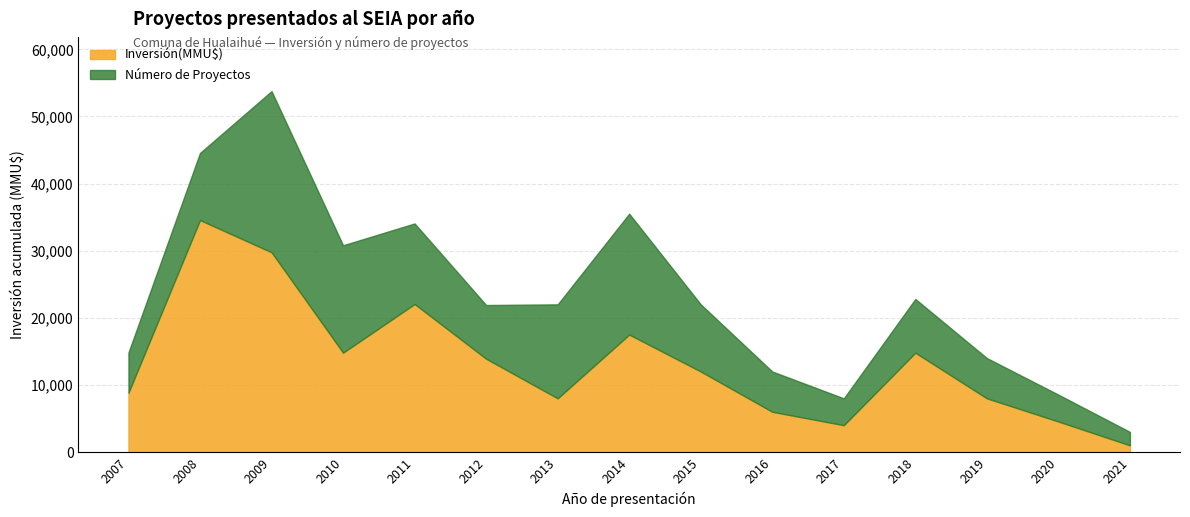

At which category does Número de Proyectos reach its first local peak?

2009